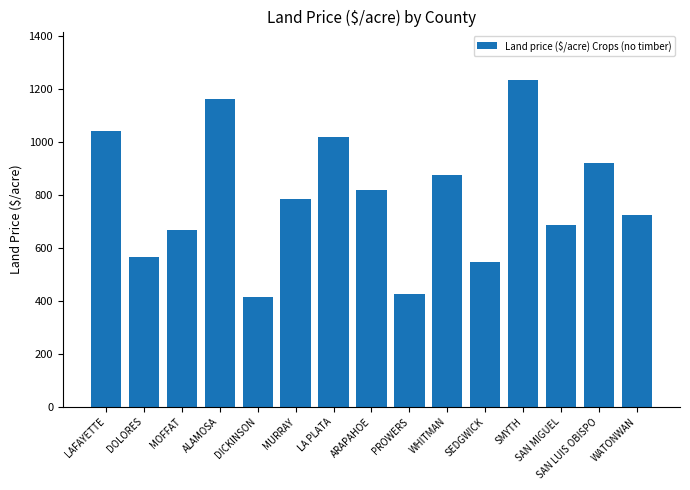

Reading right to left, transcribe all the data shown in this chart.

WATONWAN=723	SAN LUIS OBISPO=919	SAN MIGUEL=687	SMYTH=1232	SEDGWICK=545	WHITMAN=874	PROWERS=427	ARAPAHOE=818	LA PLATA=1018	MURRAY=783	DICKINSON=414	ALAMOSA=1164	MOFFAT=668	DOLORES=567	LAFAYETTE=1041